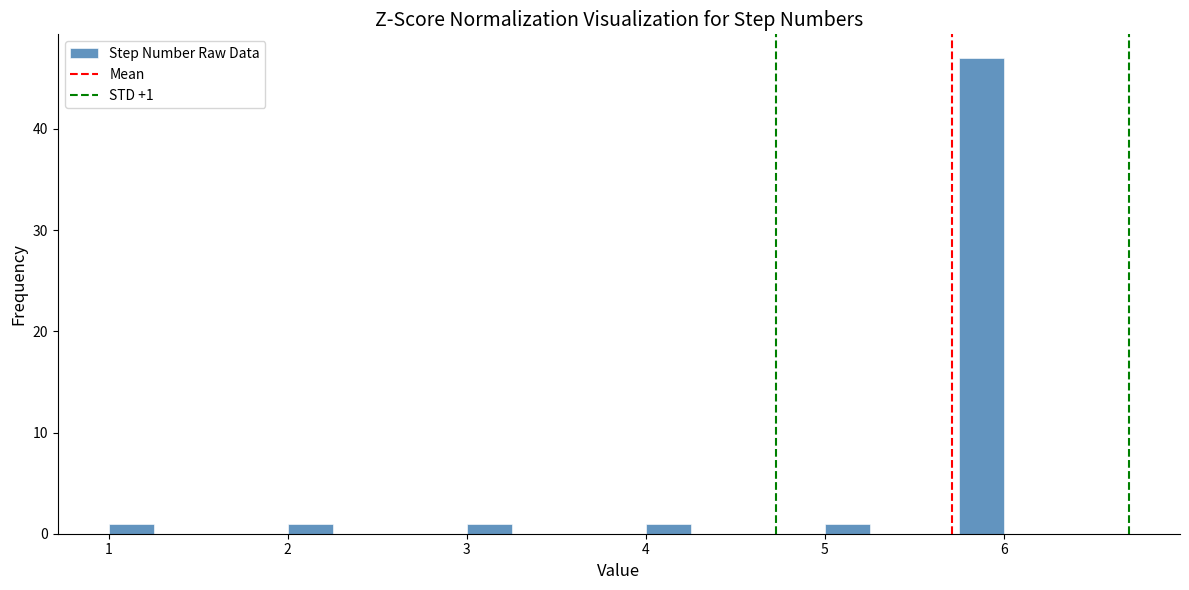

Around what value on the x-axis is the tallest bar? Give the approximate position of its centre, as read against the axis.

5.9